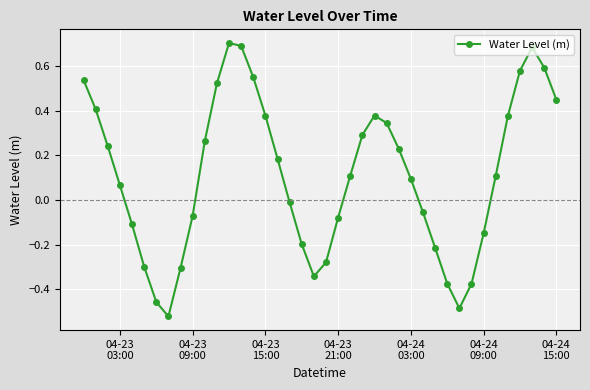

True or false: the data has more than 2 interior local peaks.

True